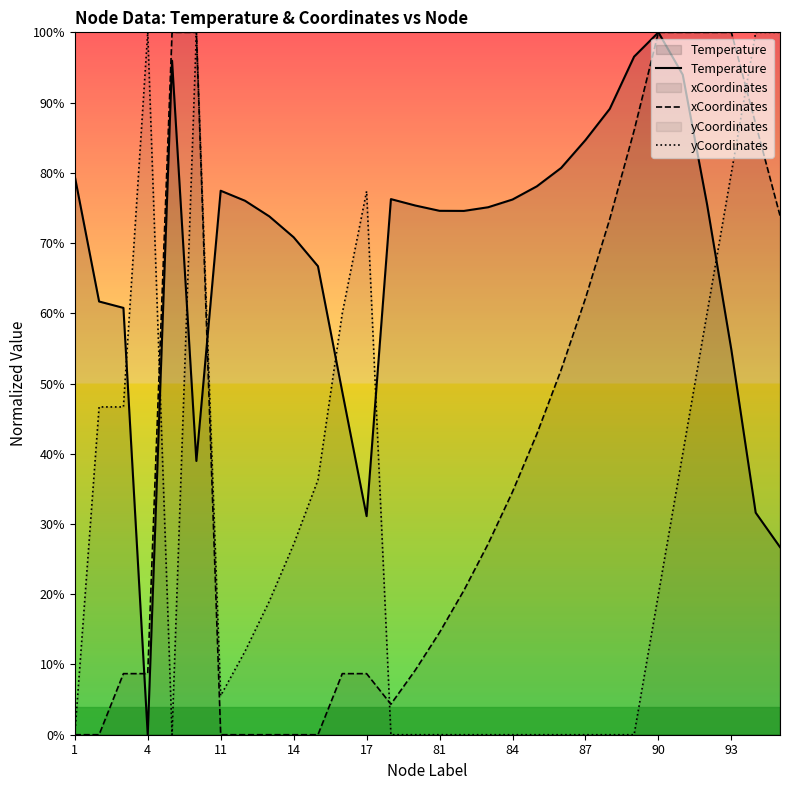

What is the difference between the xCoordinates values at 20 and 13?

0.5